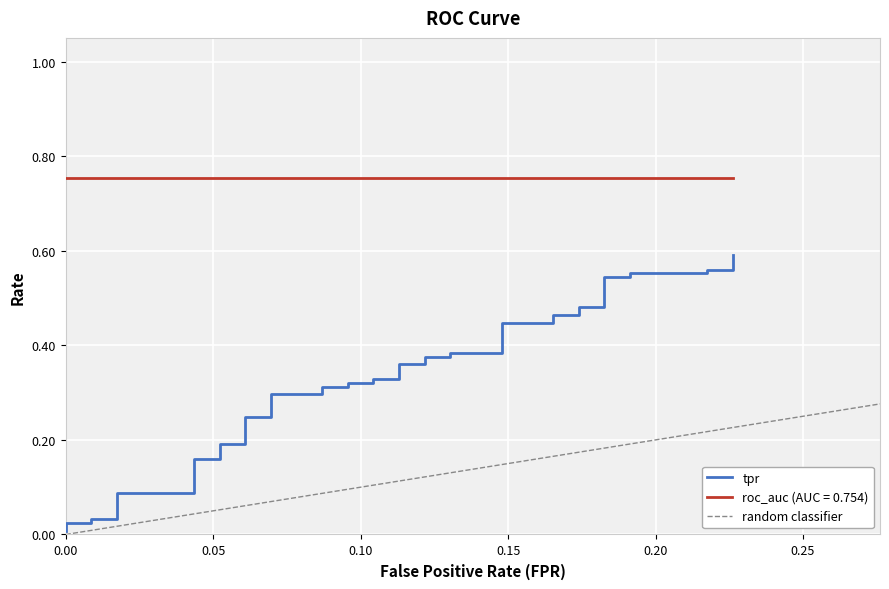

The fpr series shows 0.1 at 26. True or false?

True